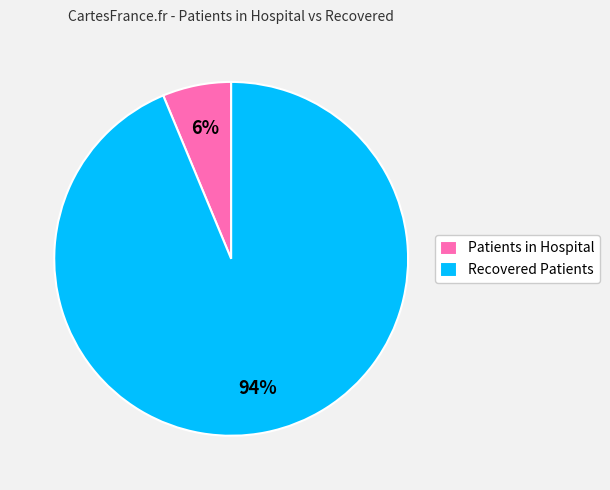

Combined, do Recovered Patients and Patients in Hospital account for over 50%?

Yes